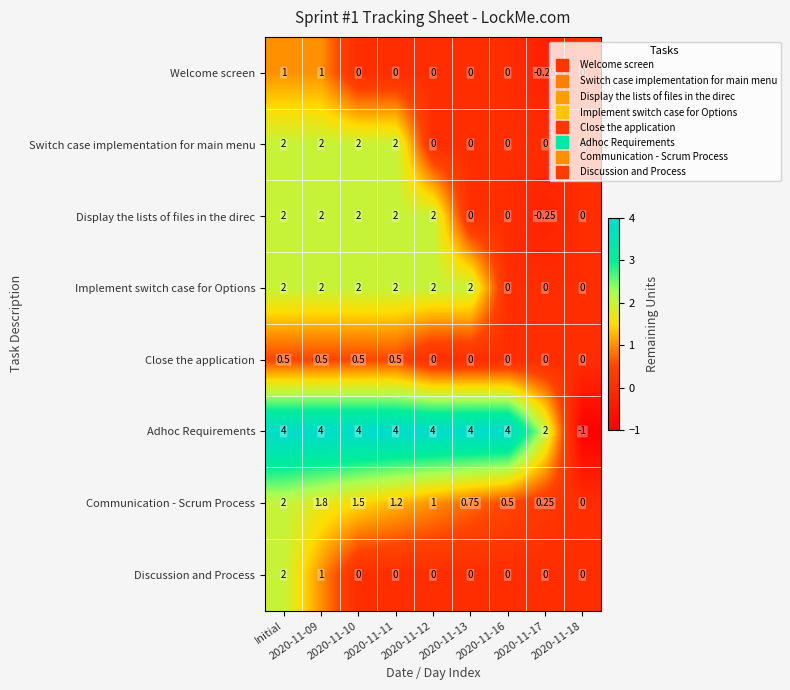

At which category is the sum across all series the highest?

Initial